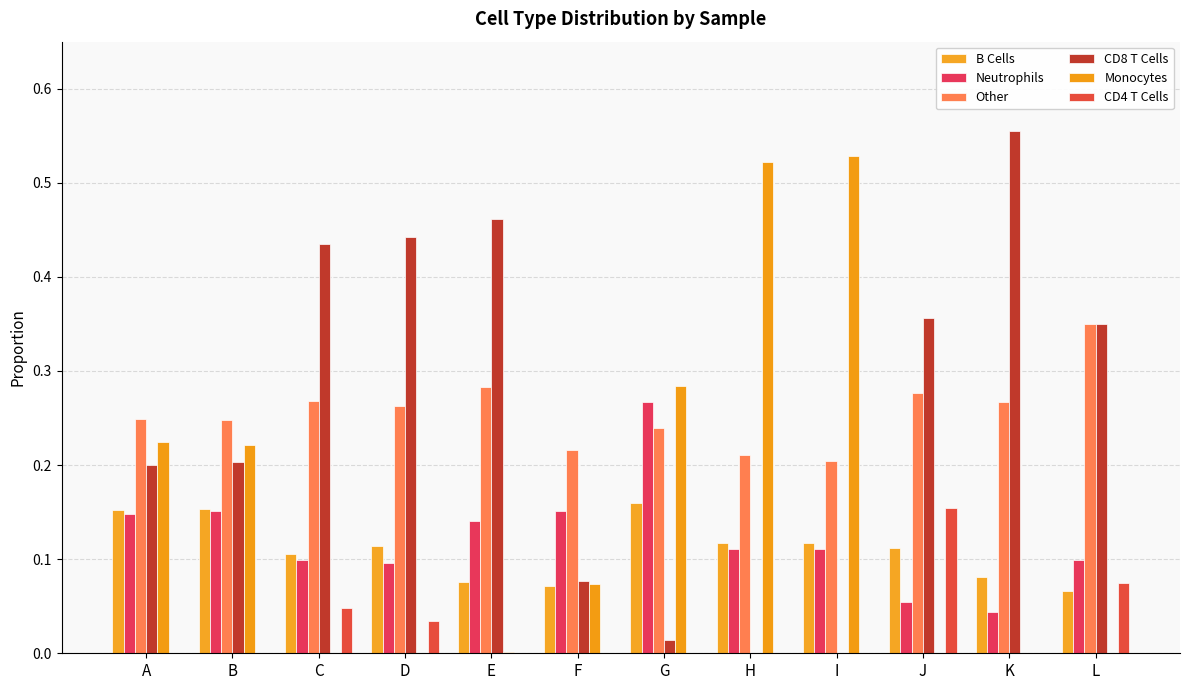

What is the lowest value of the B Cells series?

0.1